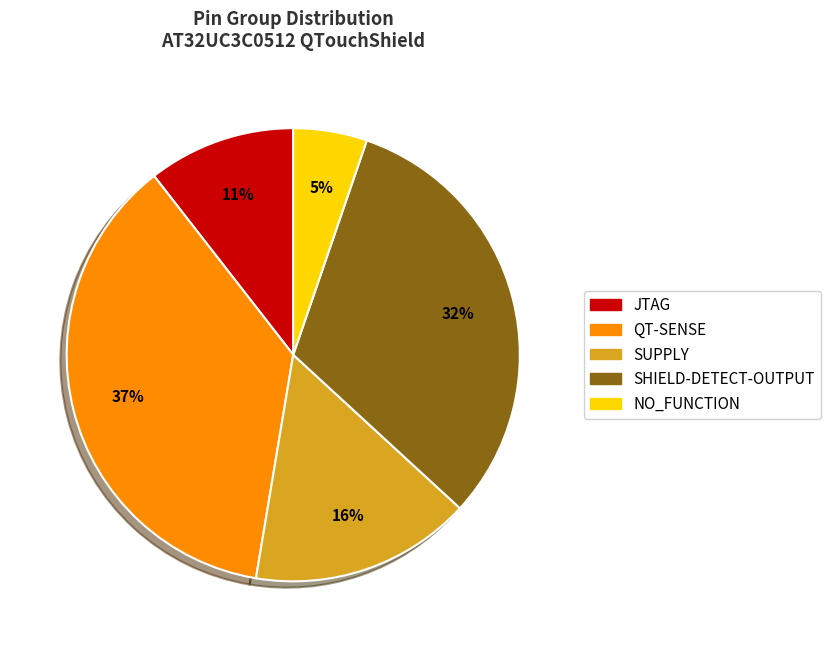

Is there any slice that represents more than half of the pie?

No